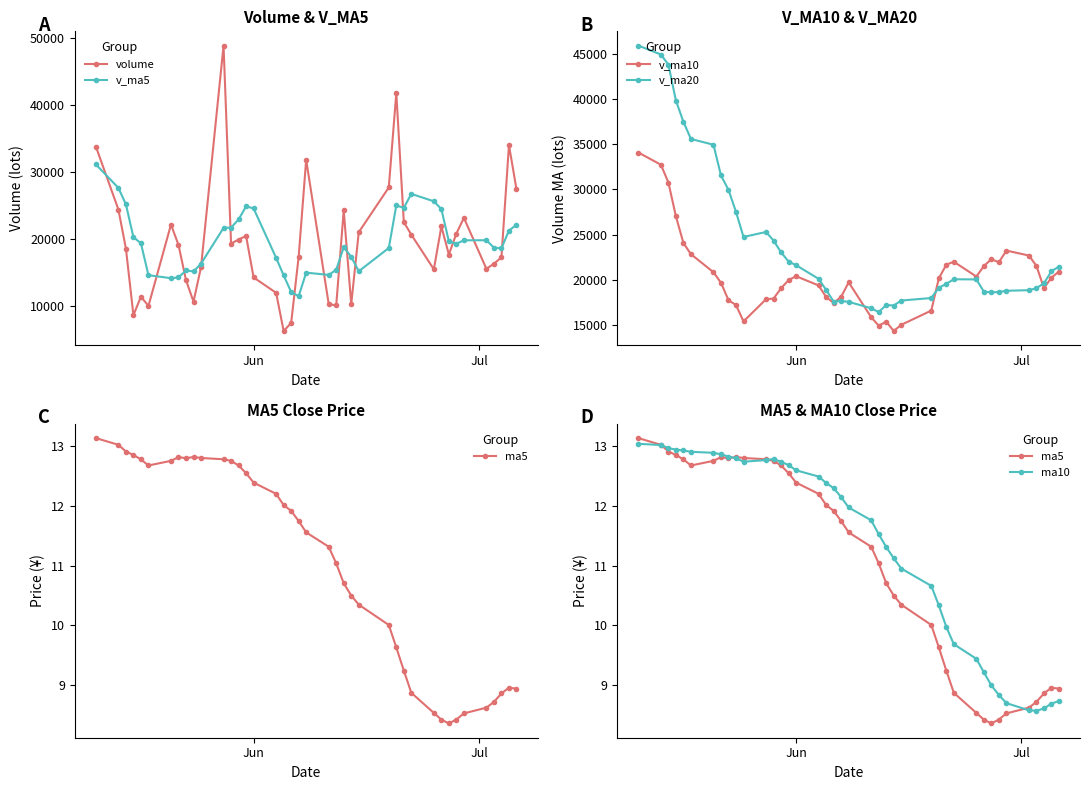

Reading right to left, transcribe all the data shown in this chart.

volume: 27422.4	34015.5	17228.0	16277.0	15512.0	23130.5	20786.4	17653.0	21855.4	15442.4	20616.0	22506.9	41804.0	27674.0	20982.5	10212.0	24240.8	10032.0	10260.5	31810.5	17323.5	7415.5	6226.0	11924.5	14226.0	20430.5	19896.0	19288.5	48882.5	15765.5	10603.4	13822.0	19095.0	22126.0	9966.0	11347.5	8586.5	18545.5	24378.4	33793.5
v_ma5: 22091.0	21232.6	18586.8	18671.8	19787.5	19773.5	19270.7	19614.8	24445.0	25608.7	26716.7	24635.9	24982.7	18628.2	15145.5	17311.2	18733.5	15368.4	14607.2	14940.0	11423.1	12044.5	14540.6	17153.1	24544.7	24852.6	22887.2	21672.4	21633.7	16282.4	15122.5	15271.3	14224.2	14114.3	14564.8	19330.3	20250.5	25149.0	27604.0	31127.0
v_ma10: 20932.3	20251.6	19100.8	21558.4	22698.1	23245.1	21953.3	22298.7	21536.6	20377.1	22013.9	21684.7	20175.5	16617.7	15042.8	14367.1	15389.0	14954.5	15880.2	19742.4	18137.9	17465.8	18106.5	19393.4	20413.5	19987.5	19079.2	17948.3	17874.0	15423.6	17226.4	17760.9	19686.6	20859.2	22845.9	24081.7	27025.0	30763.8	32728.8	34080.0
v_ma20: 21473.1	20968.1	19638.1	19088.0	18870.4	18806.1	18671.1	18626.6	18708.4	20059.7	20075.9	19575.3	19141.0	18005.6	17728.2	17177.3	17234.1	16451.4	16877.1	17583.0	17682.1	17613.4	18896.5	20126.3	21629.7	22034.6	23052.1	24356.0	25301.4	24751.8	27514.1	29952.8	31542.6	34939.2	35574.8	37466.5	39816.3	43788.9	44906.6	45890.7
ma5: 8.9	9.0	8.9	8.7	8.6	8.5	8.4	8.4	8.4	8.5	8.9	9.2	9.6	10.0	10.3	10.5	10.7	11.0	11.3	11.6	11.7	11.9	12.0	12.2	12.4	12.5	12.7	12.8	12.8	12.8	12.8	12.8	12.8	12.8	12.7	12.8	12.8	12.9	13.0	13.1
ma10: 8.7	8.7	8.6	8.6	8.6	8.7	8.8	9.0	9.2	9.4	9.7	10.0	10.3	10.7	11.0	11.1	11.3	11.5	11.8	12.0	12.1	12.3	12.4	12.5	12.6	12.7	12.7	12.8	12.8	12.7	12.8	12.8	12.9	12.9	12.9	12.9	12.9	13.0	13.0	13.0